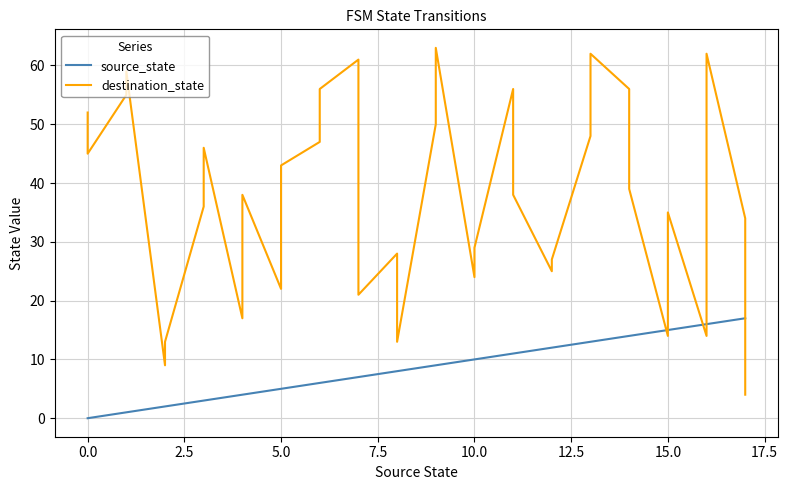

Reading right to left, what are all the values shown in this chart?

source_state: 17	17	16	16	15	15	14	14	13	13	12	12	11	11	10	10	9	9	8	8	7	7	6	6	5	5	4	4	3	3	2	2	1	1	0	0
destination_state: 4	34	62	14	35	14	39	56	62	48	27	25	38	56	29	24	63	50	13	28	21	61	56	47	43	22	38	17	46	36	13	9	59	55	45	52